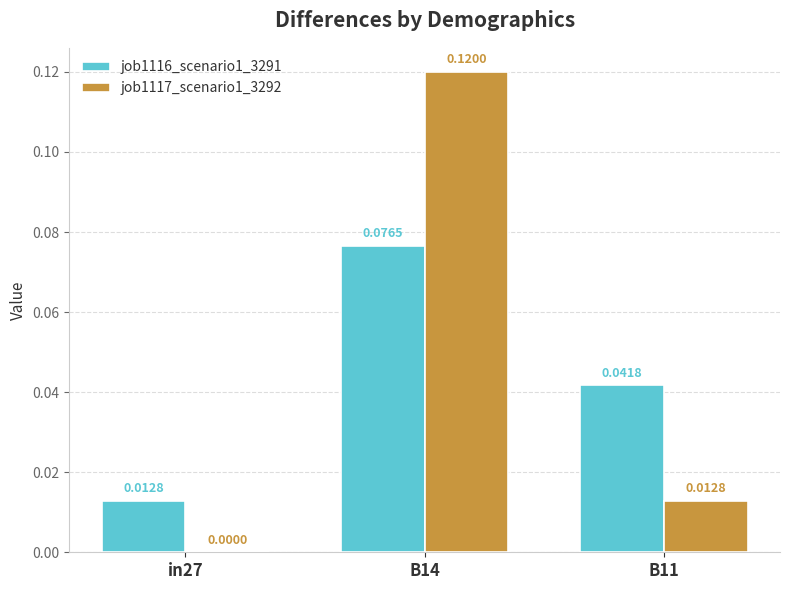

Which series has the largest total across all categories?

job1117_scenario1_3292